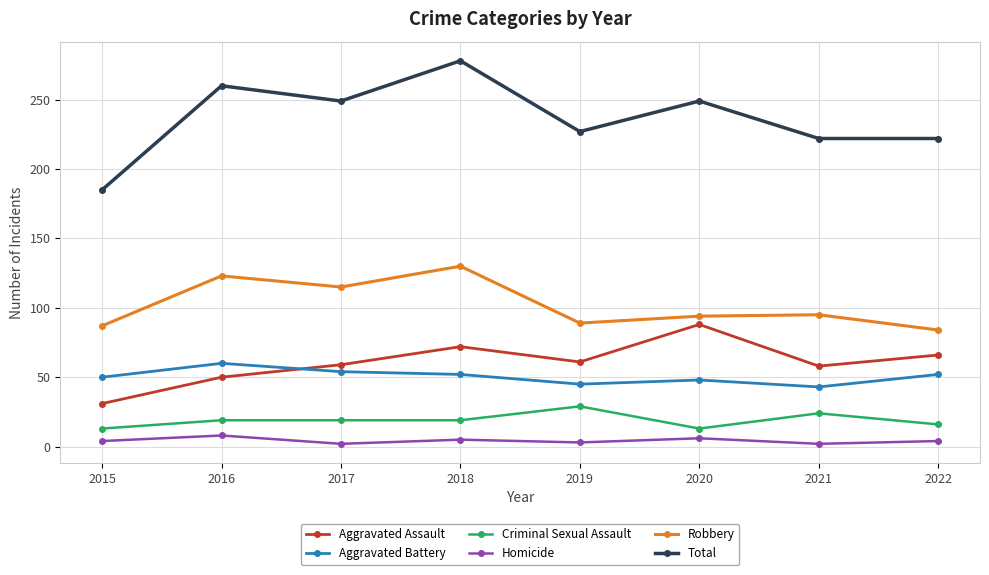

True or false: Criminal Sexual Assault and Homicide intersect in this chart.

False